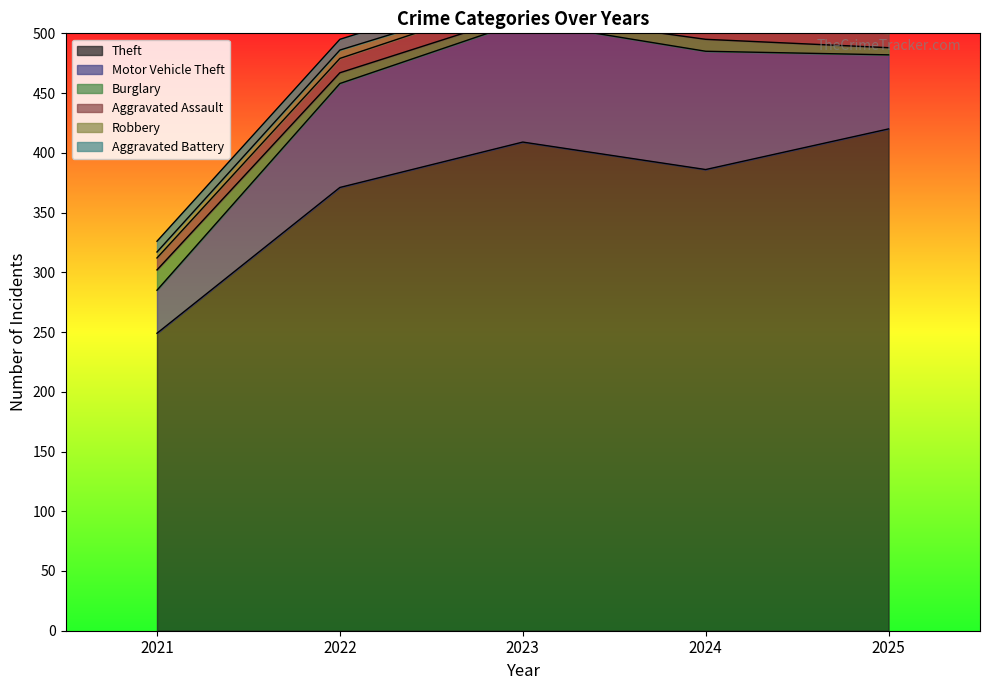

What value does the Aggravated Battery series have at 2024?

8